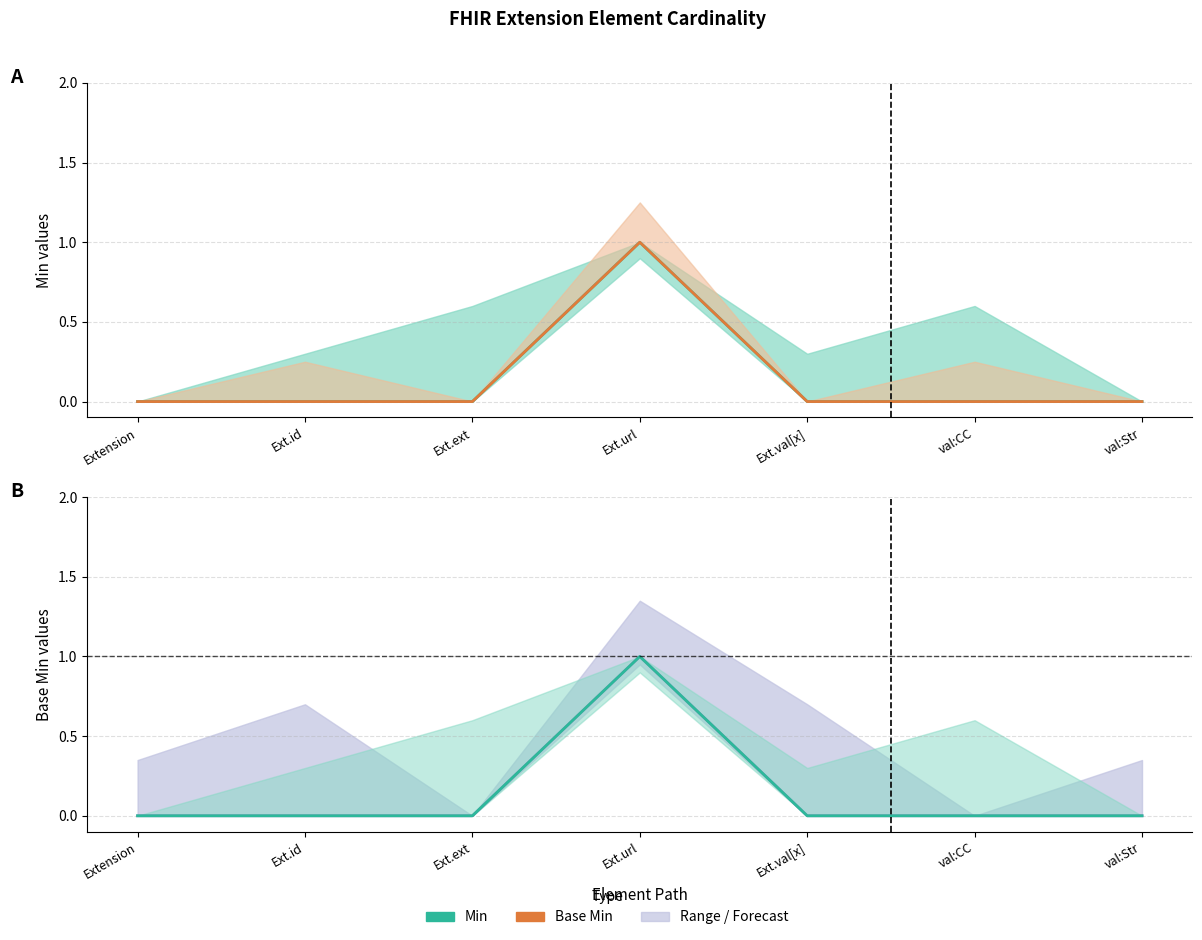

List the labels in order of Min (line) value, largest first.

Ext.url, Extension, Ext.id, Ext.ext, Ext.val[x], val:CC, val:Str